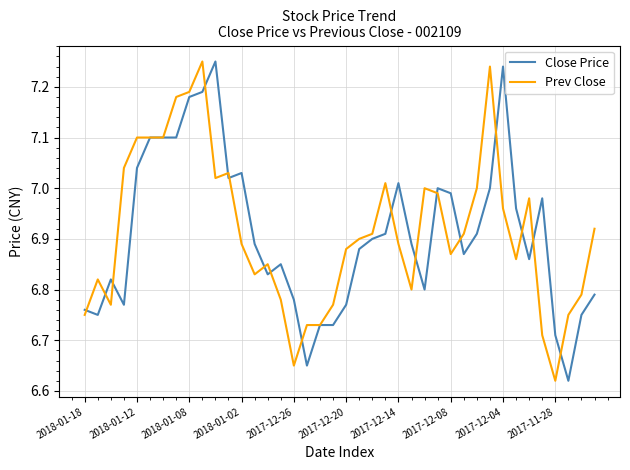

After their last crossing, which series has the higher values: Prev Close or Close Price?

Prev Close